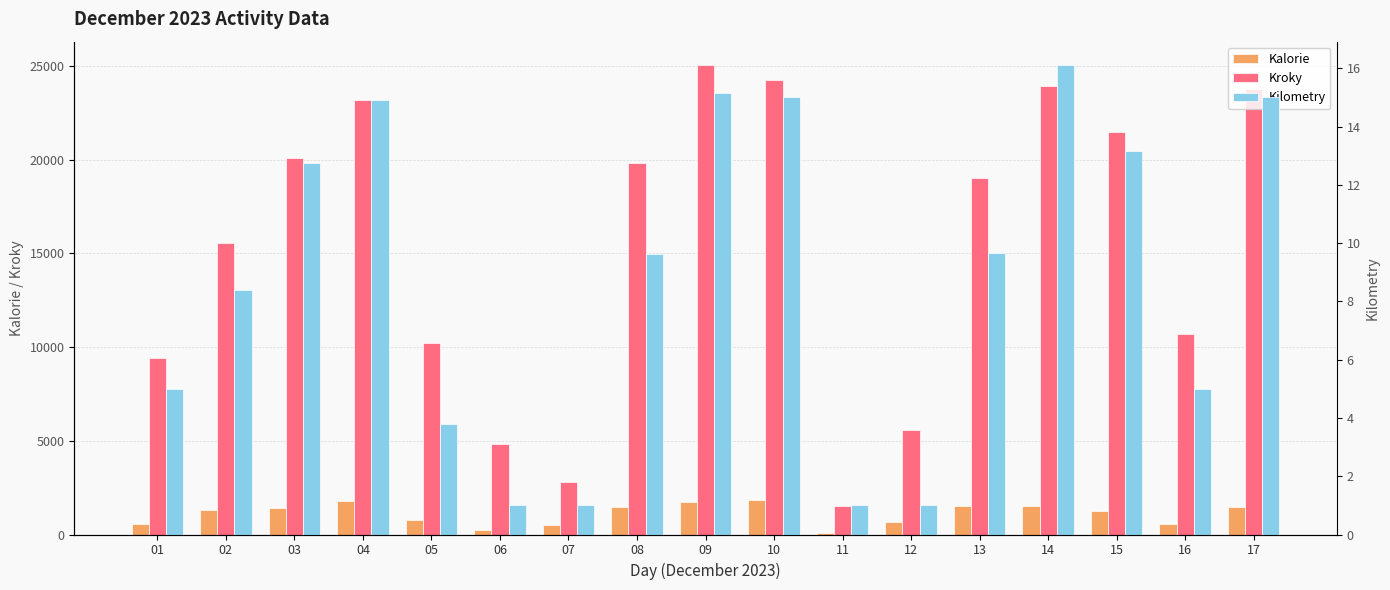

Reading right to left, what are all the values shown in this chart?

Kalorie: 17=1489.0	16=552.0	15=1255.0	14=1505.0	13=1514.0	12=692.0	11=100.0	10=1824.0	09=1759.0	08=1492.0	07=486.0	06=264.0	05=799.0	04=1782.0	03=1412.0	02=1296.0	01=548.0
Kroky: 17=23786.0	16=10671.0	15=21465.0	14=23941.0	13=19026.0	12=5567.0	11=1500.0	10=24234.0	09=25037.0	08=19807.0	07=2807.0	06=4838.0	05=10224.0	04=23160.0	03=20071.0	02=15540.0	01=9390.0
Kilometry: 17=15.0	16=5.0	15=13.2	14=16.1	13=9.7	12=1.0	11=1.0	10=15.0	09=15.1	08=9.6	07=1.0	06=1.0	05=3.8	04=14.9	03=12.7	02=8.4	01=5.0